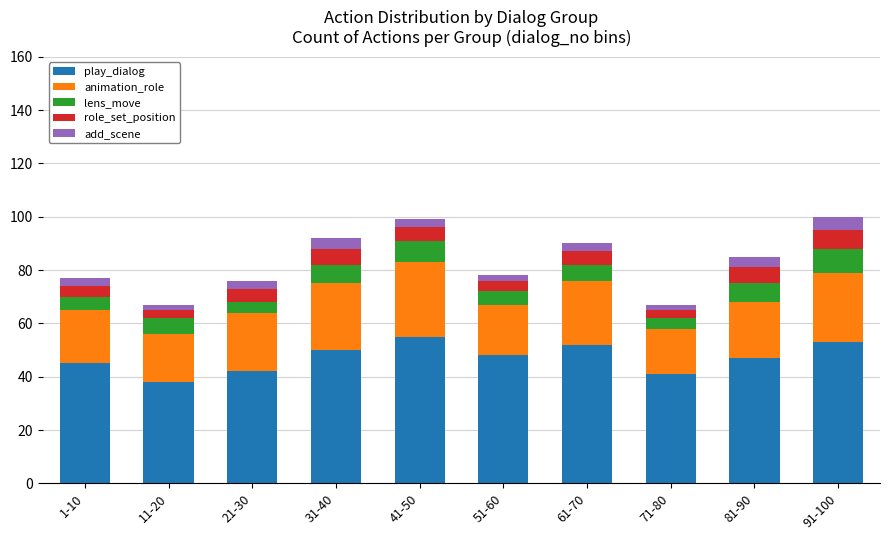

How many categories are shown in the chart?

10